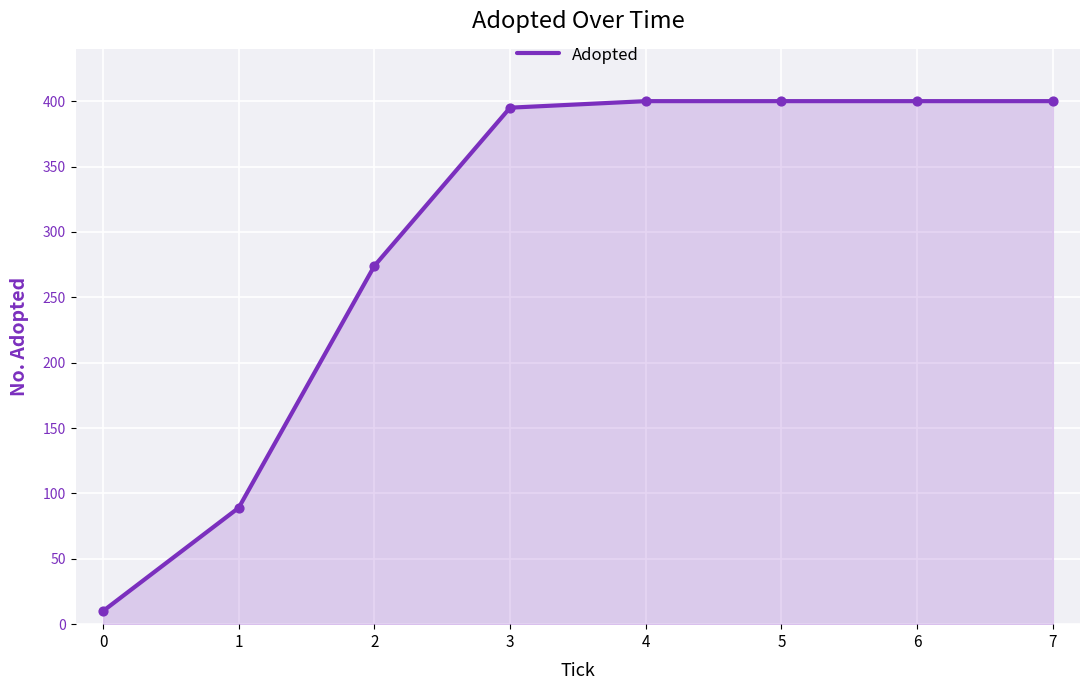

Approximately how many times larger is the value at 2 compared to 3?

0.7